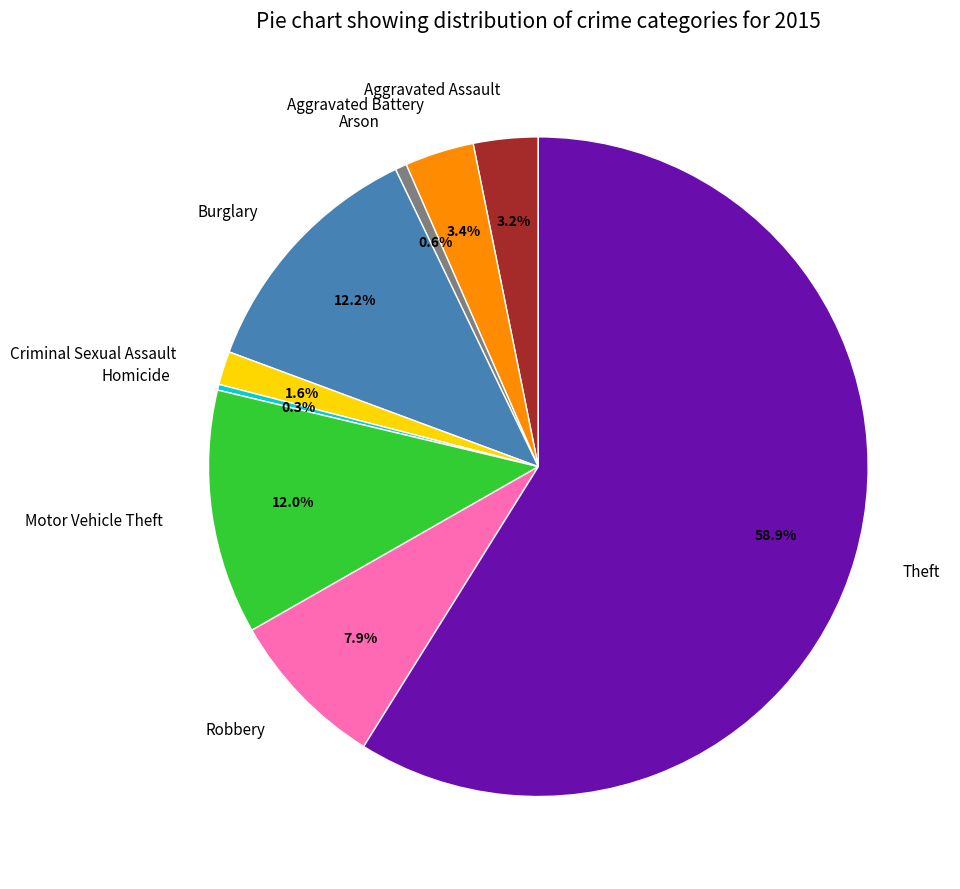

The Burglary slice represents 23% of the pie. True or false?

False